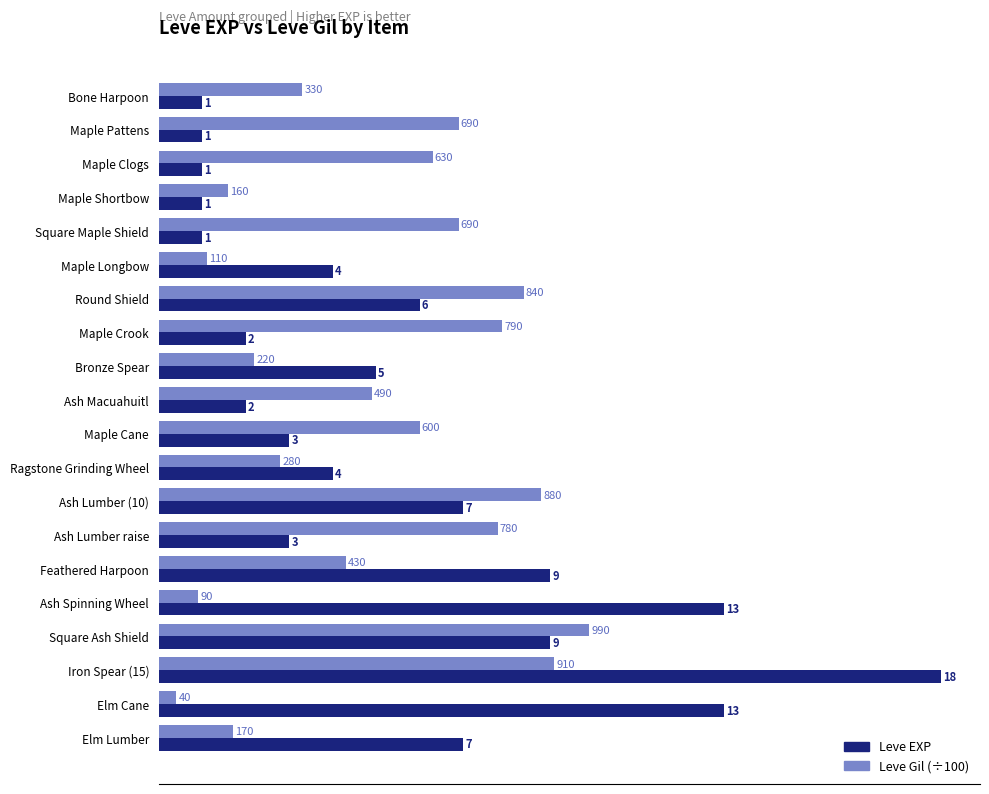

At which category is the sum across all series the highest?

Iron Spear (15)